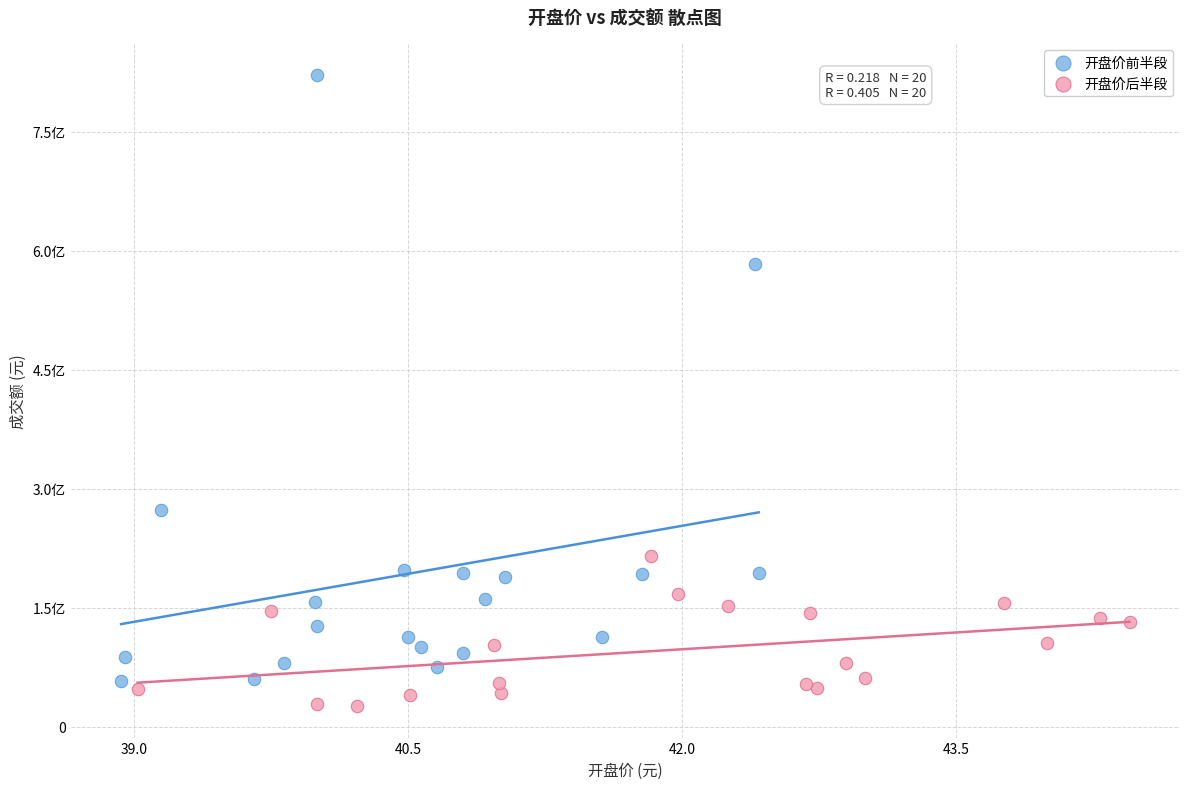

What are all the series names shown in the legend?

开盘价前半段, 开盘价后半段